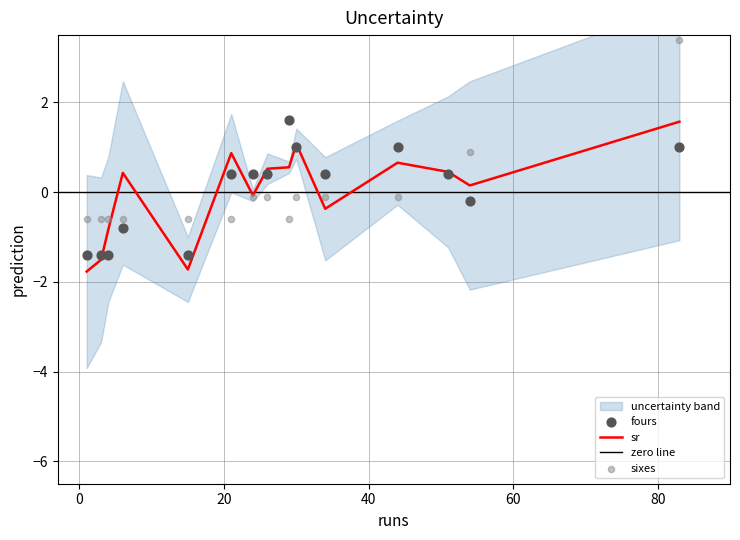

What is the total value across all series at 34?

-0.1